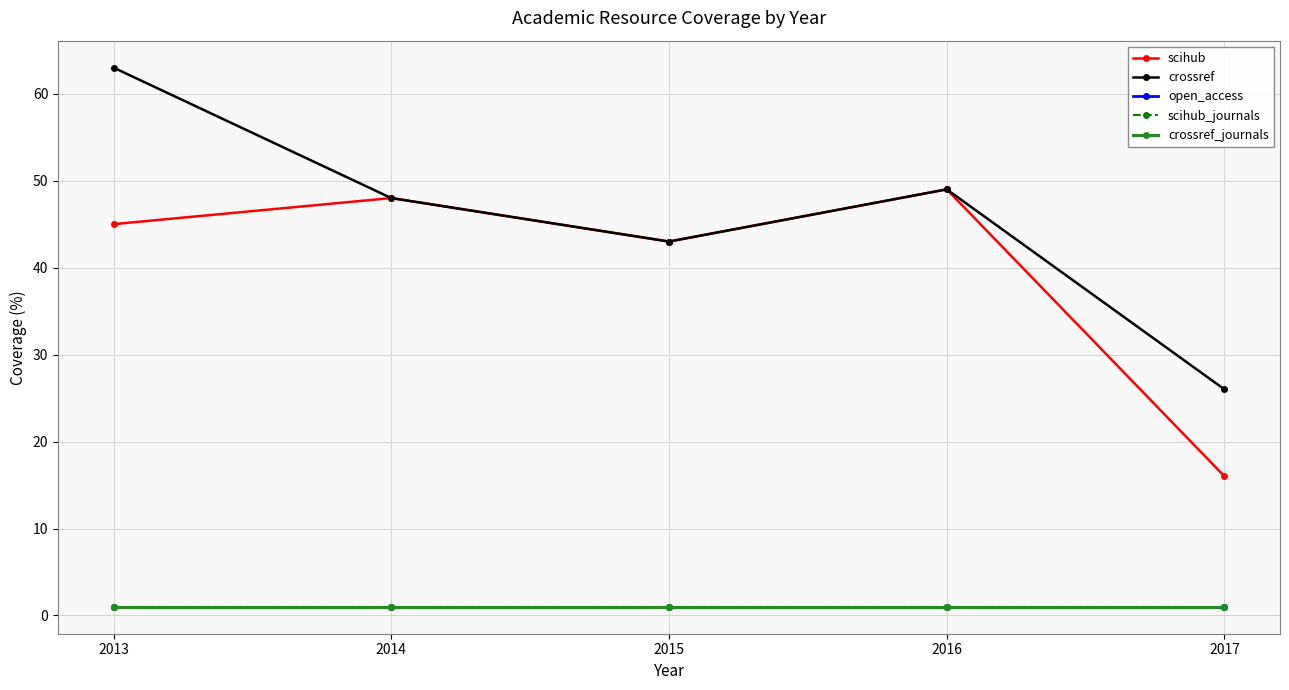

Where is the first local minimum for scihub?

2015